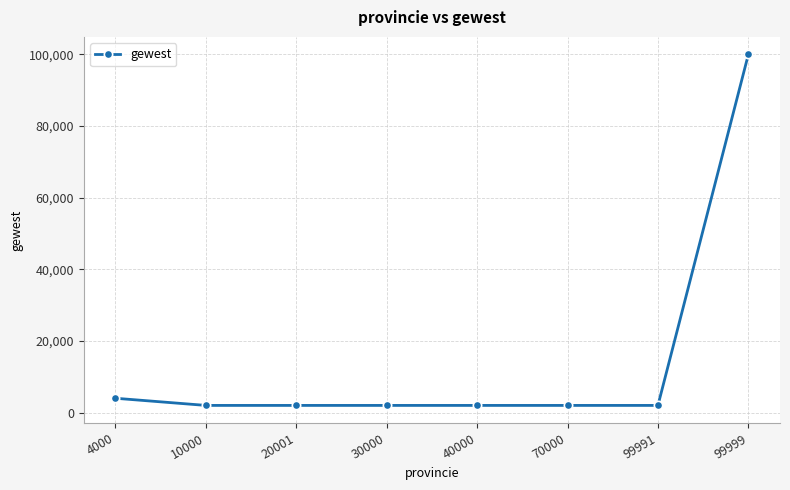

True or false: the data shows 2000 at 40000.

True